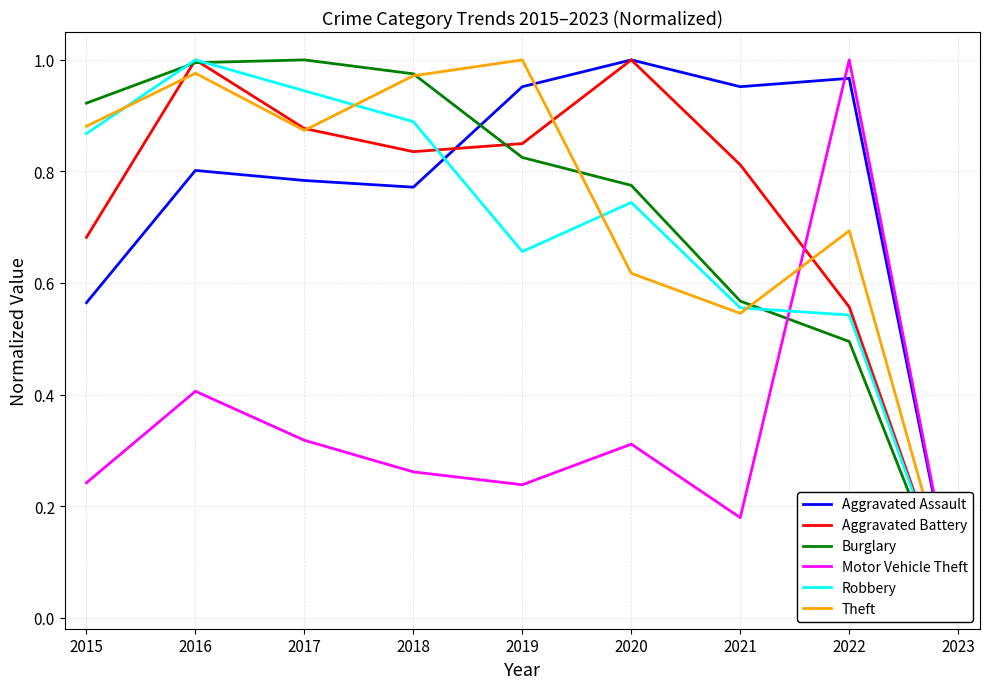

The value of Robbery at 2015 is 0.9. True or false?

True